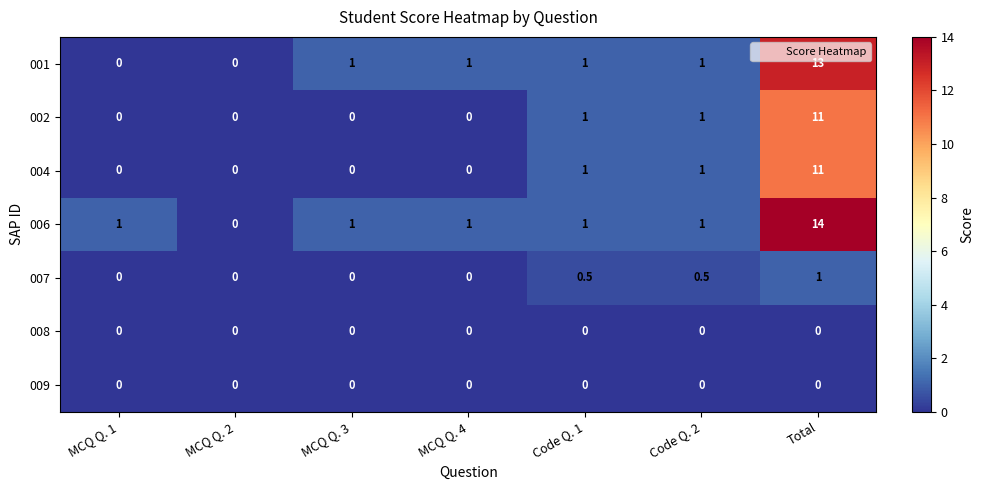

What is the maximum value for 004?

11.0